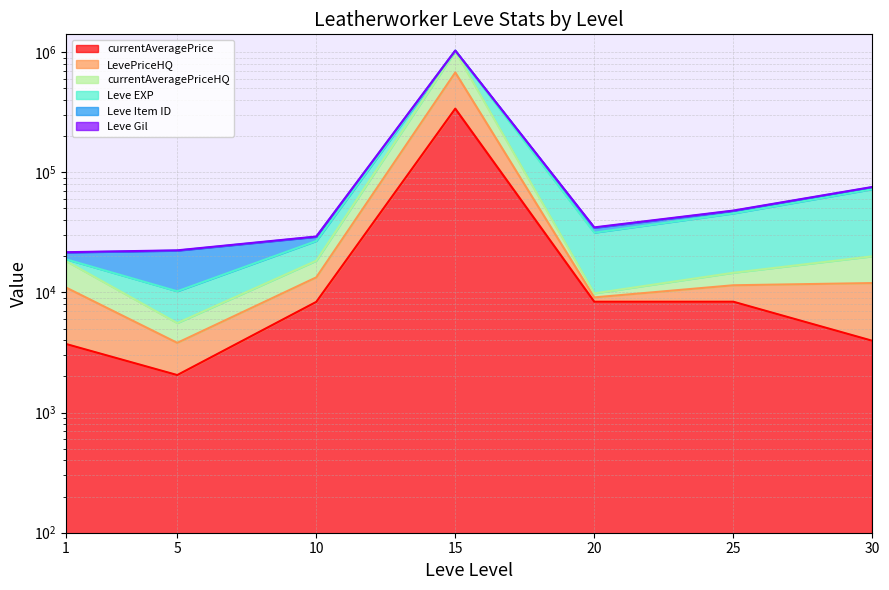

True or false: LevePriceHQ has more than 2 interior local peaks.

False